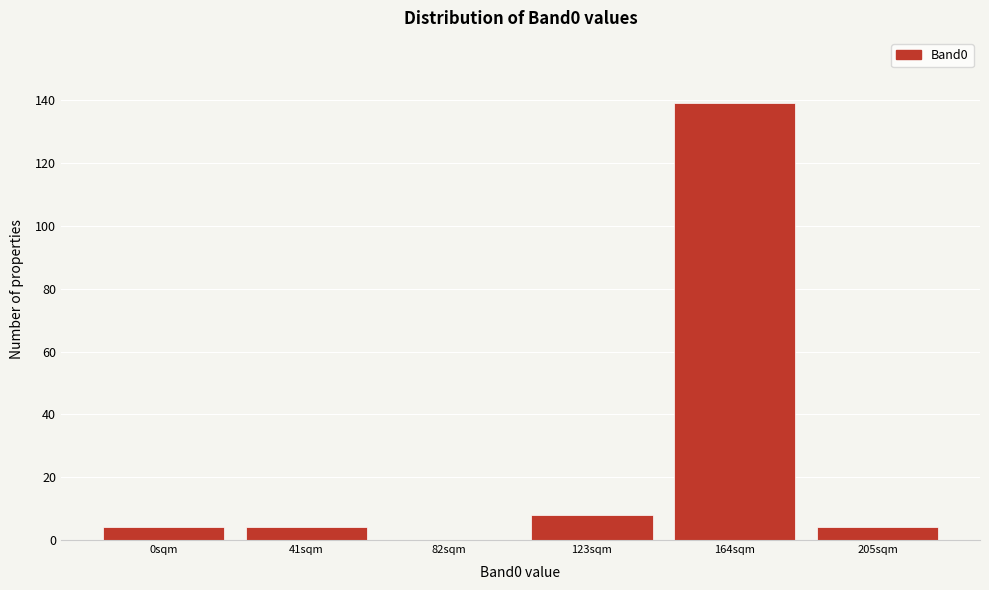

Reading right to left, what are all the values shown in this chart?

205sqm=4	164sqm=139	123sqm=8	82sqm=0	41sqm=4	0sqm=4